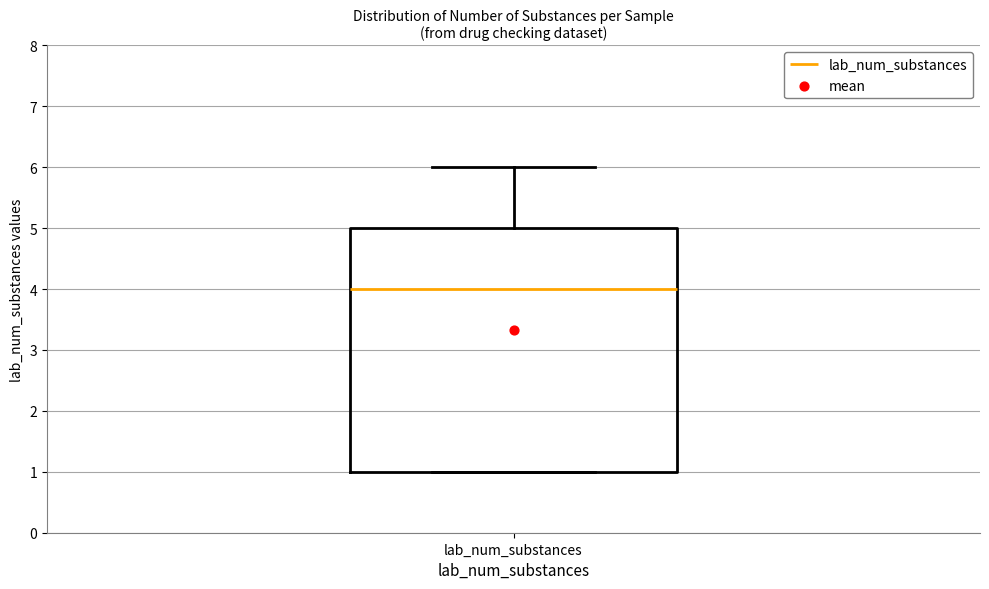

Where does the median line of the box for lab_num_substances sit on the y-axis? The values are not printed on the chart, so give them approximately, as read against the axis.

4